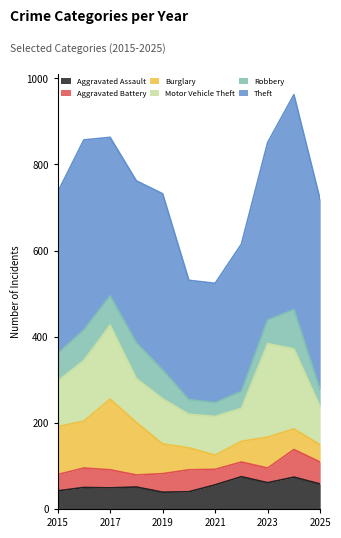

True or false: Motor Vehicle Theft and Aggravated Battery cross at least once.

False